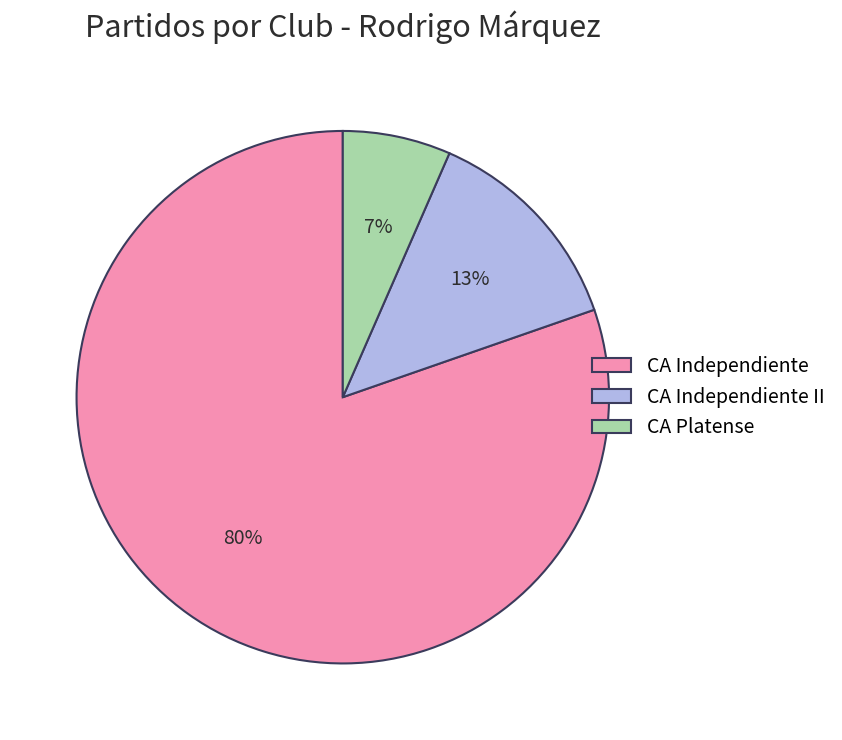

To the nearest percent, what is the combined percentage of CA Independiente II and CA Independiente?

93%